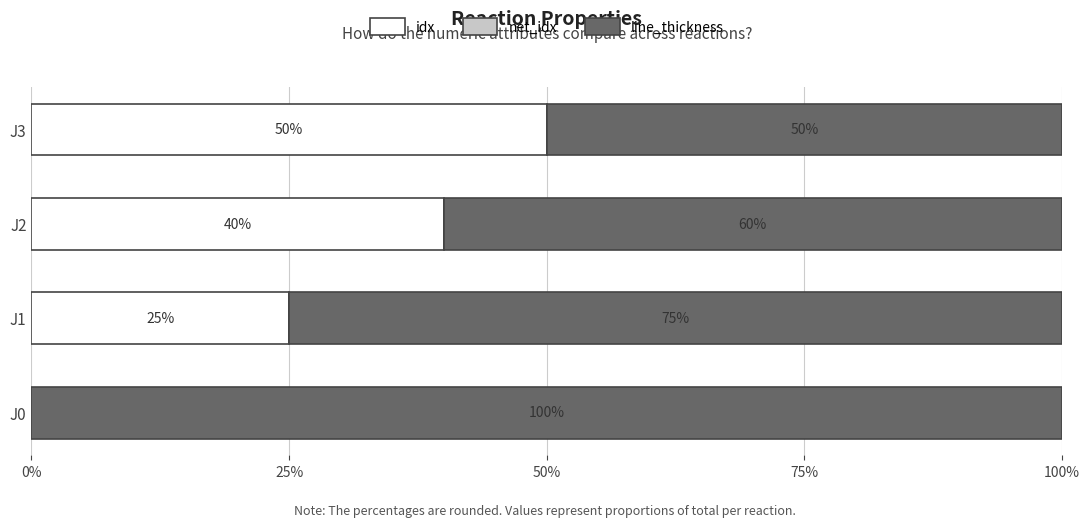

What is the label of the 1st bar from the right?

75%